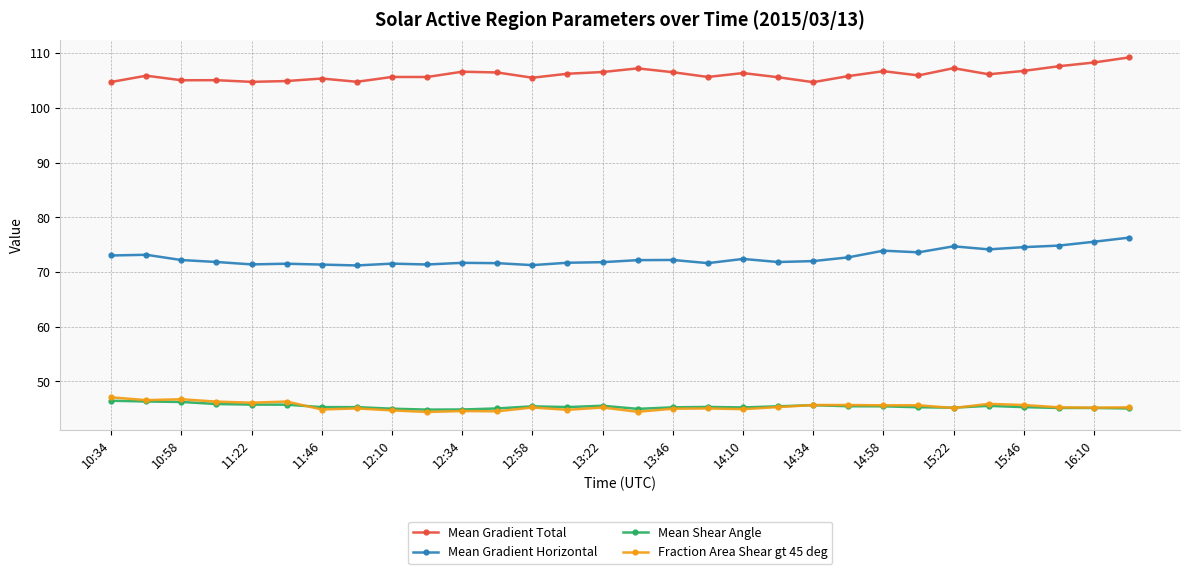

Which series has the largest total across all categories?

Mean Gradient Total